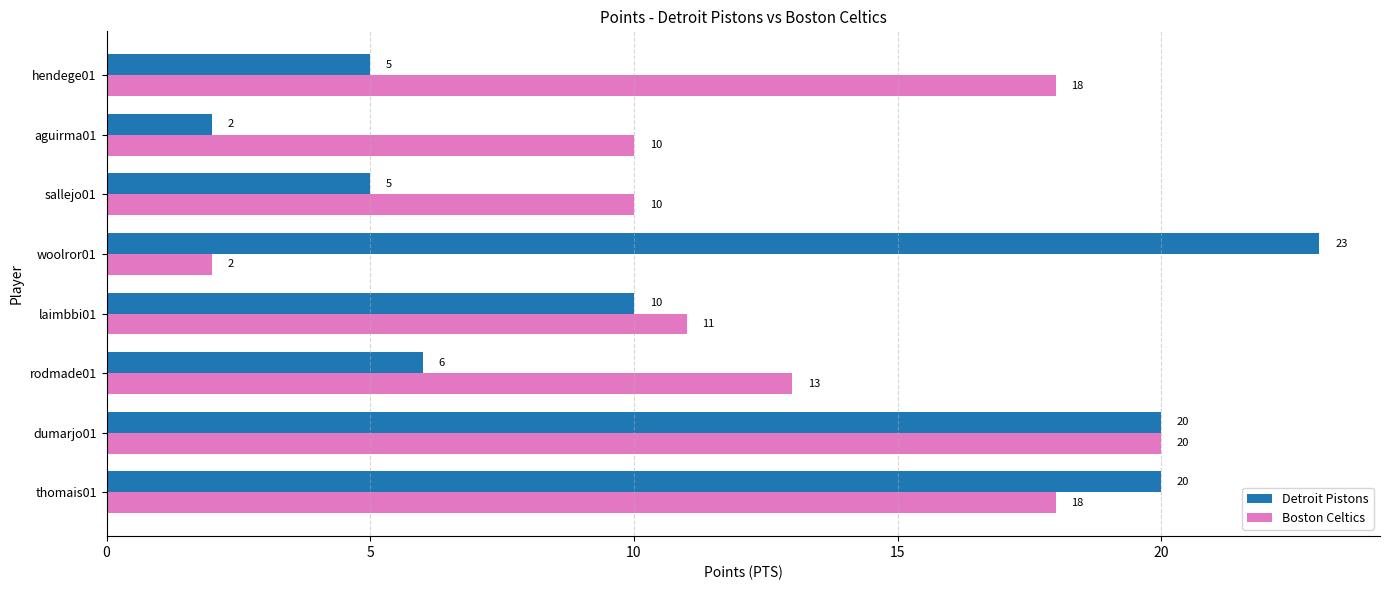

What is the total value across all series at woolror01?

25